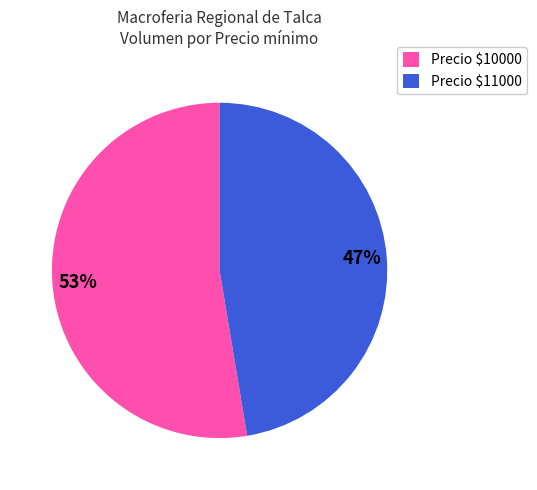

Which slice is the largest?

Precio $10000